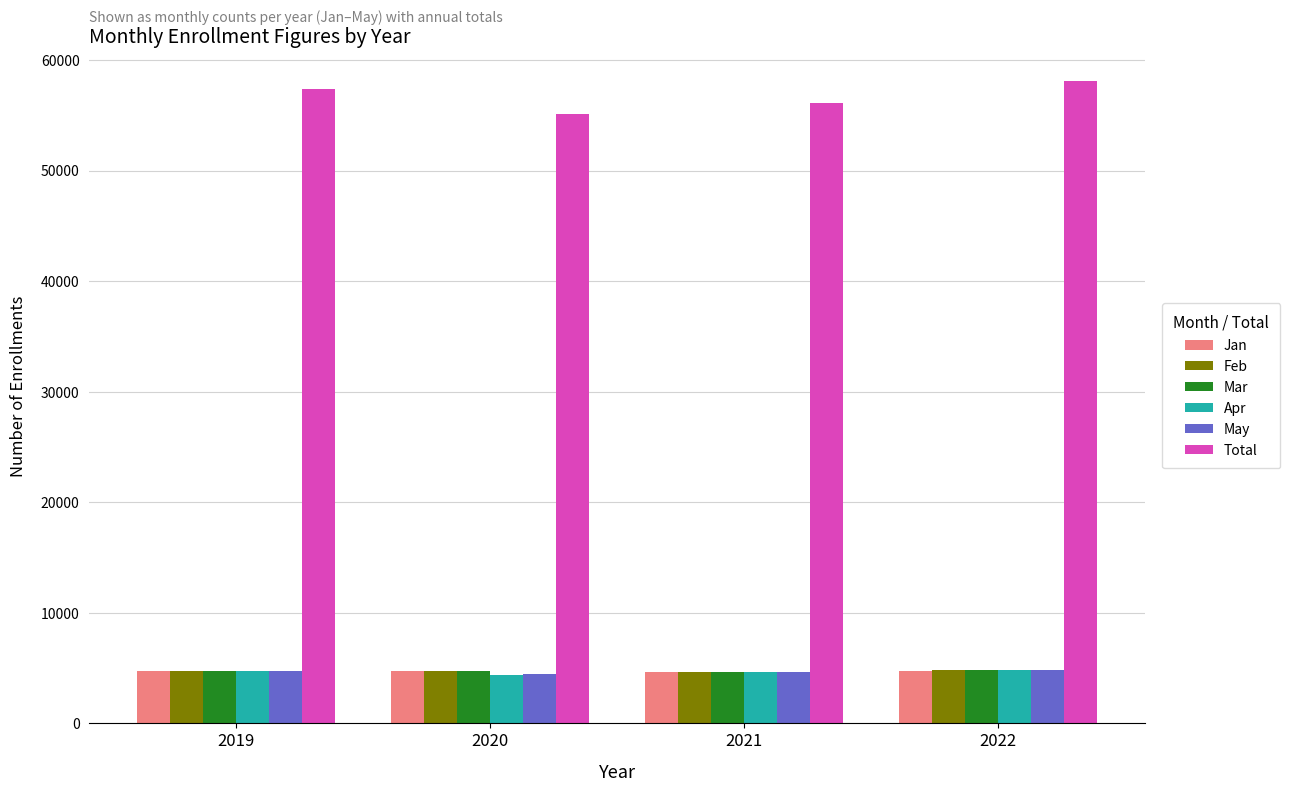

What is the lowest value of the Apr series?

4352